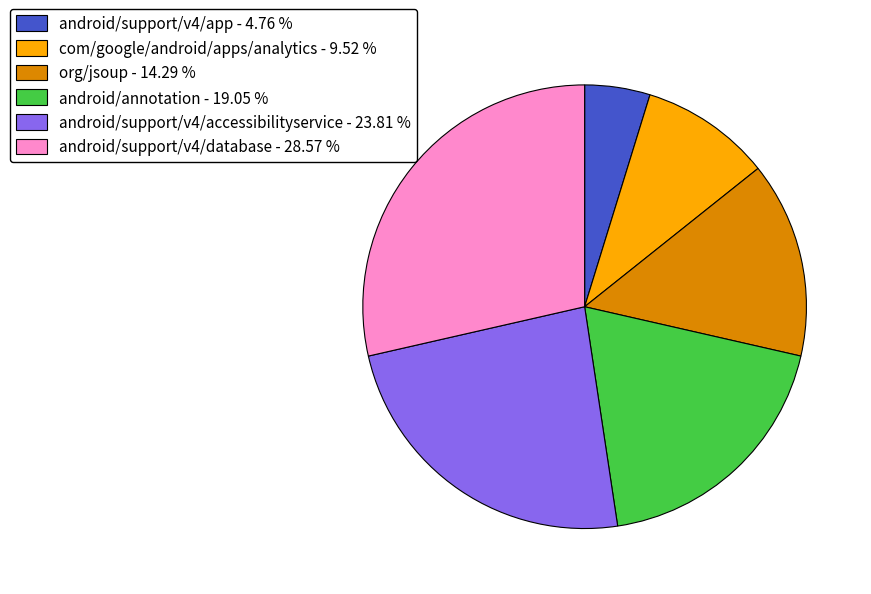

Combined, do android/annotation and android/support/v4/app account for over 50%?

No